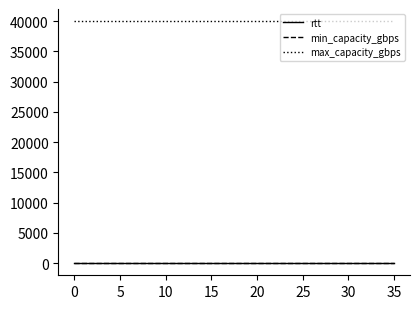

True or false: max_capacity_gbps and rtt cross at least once.

False